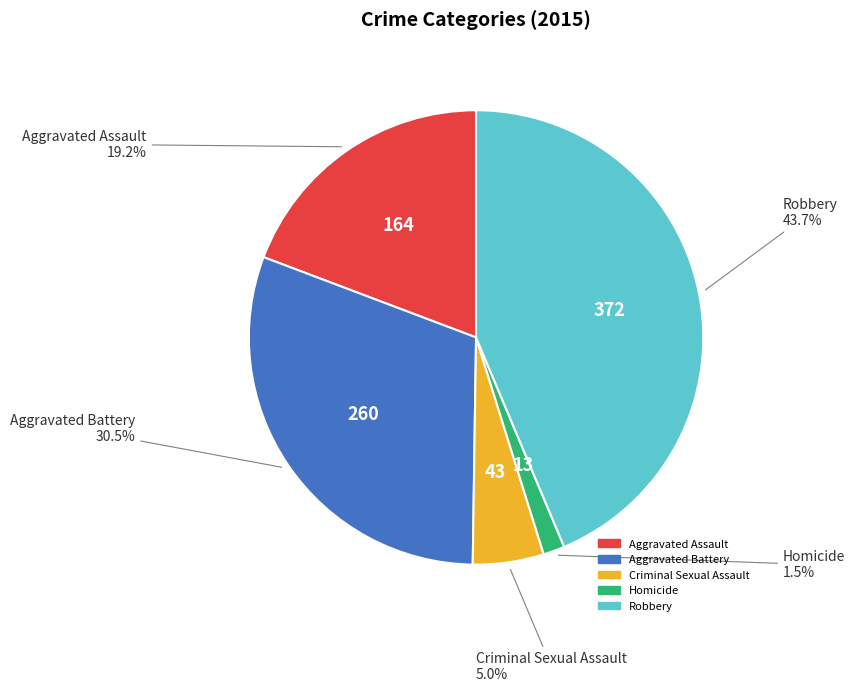

To the nearest percent, what is the difference between the largest and smallest slice percentages?

42%